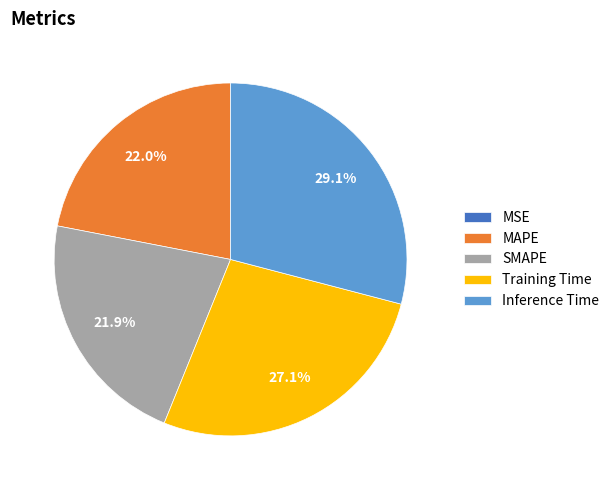

Does MAPE represent more than half of the total?

No